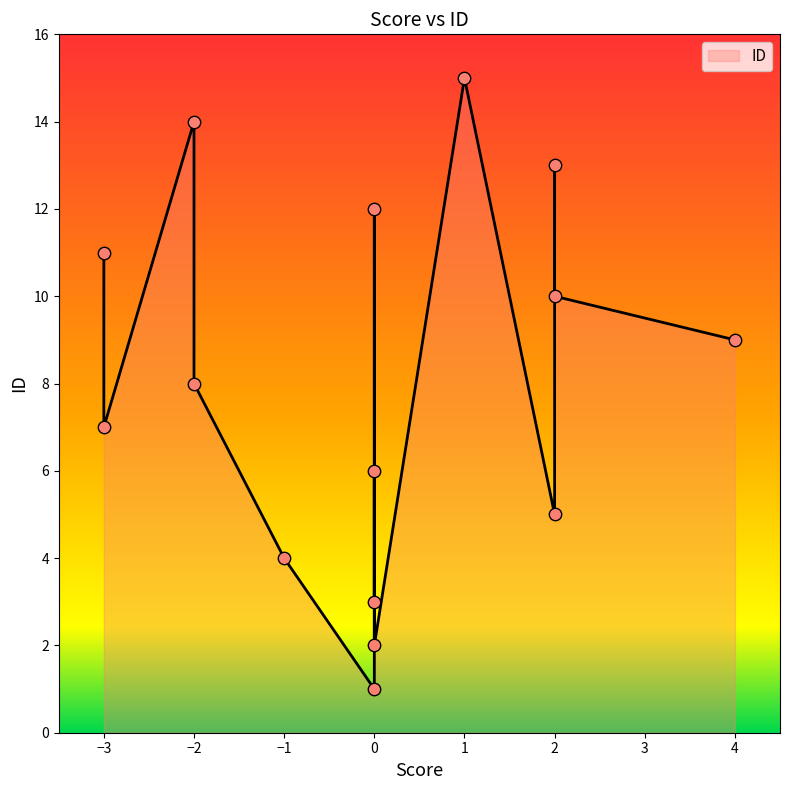

Which has a higher value, 4 or -2?

-2